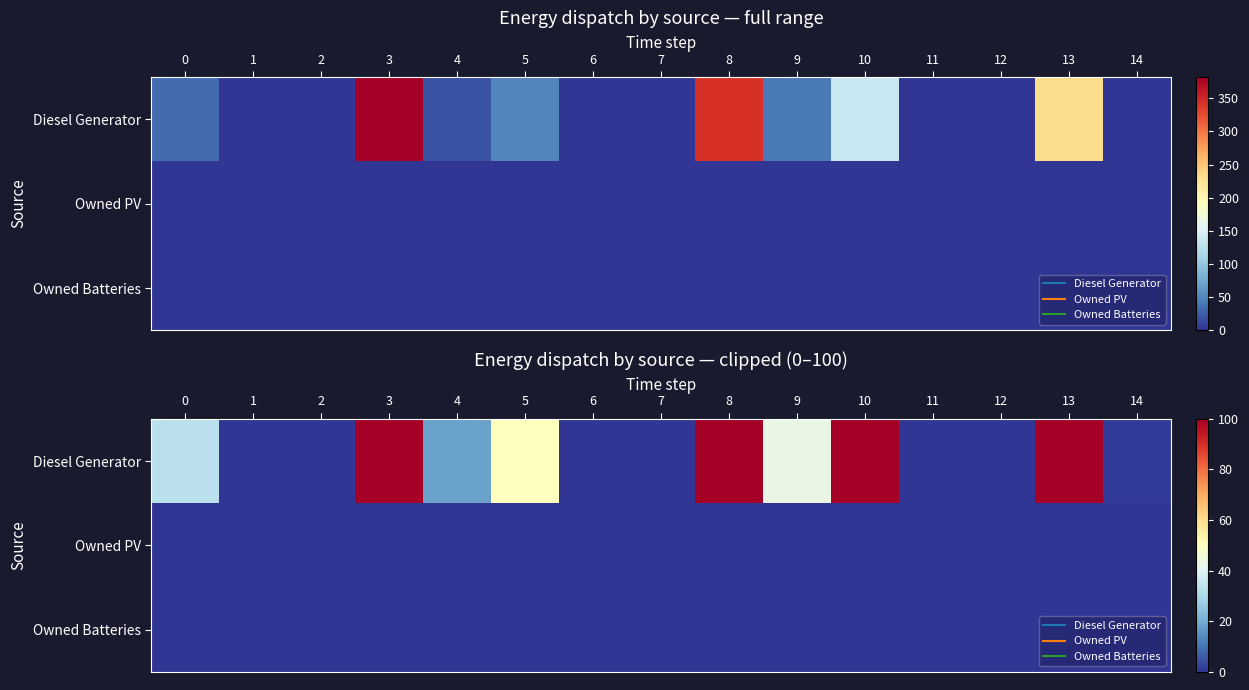

The Diesel Generator series shows 33 at 0. True or false?

True